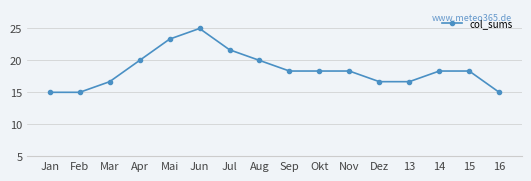

At which label does the data first exceed 18?

Apr